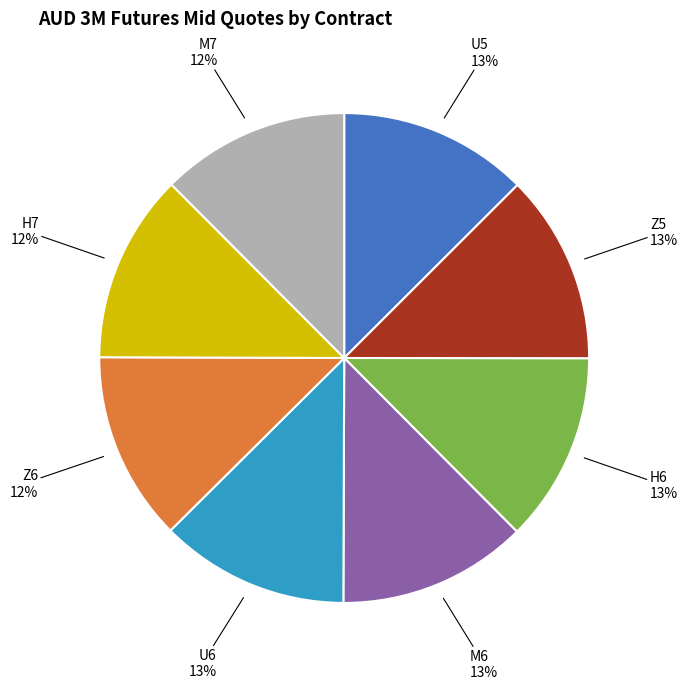

Does M7 represent more than half of the total?

No